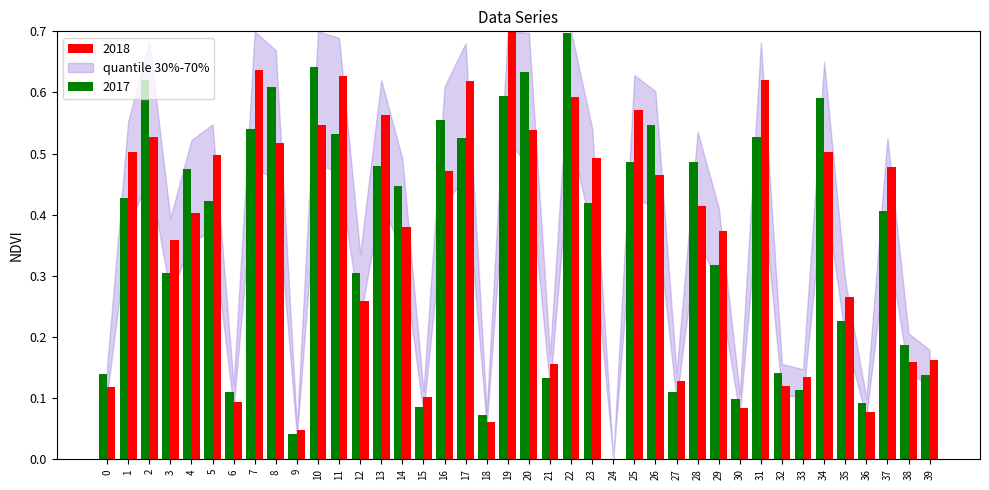

Are the bars horizontal?

No